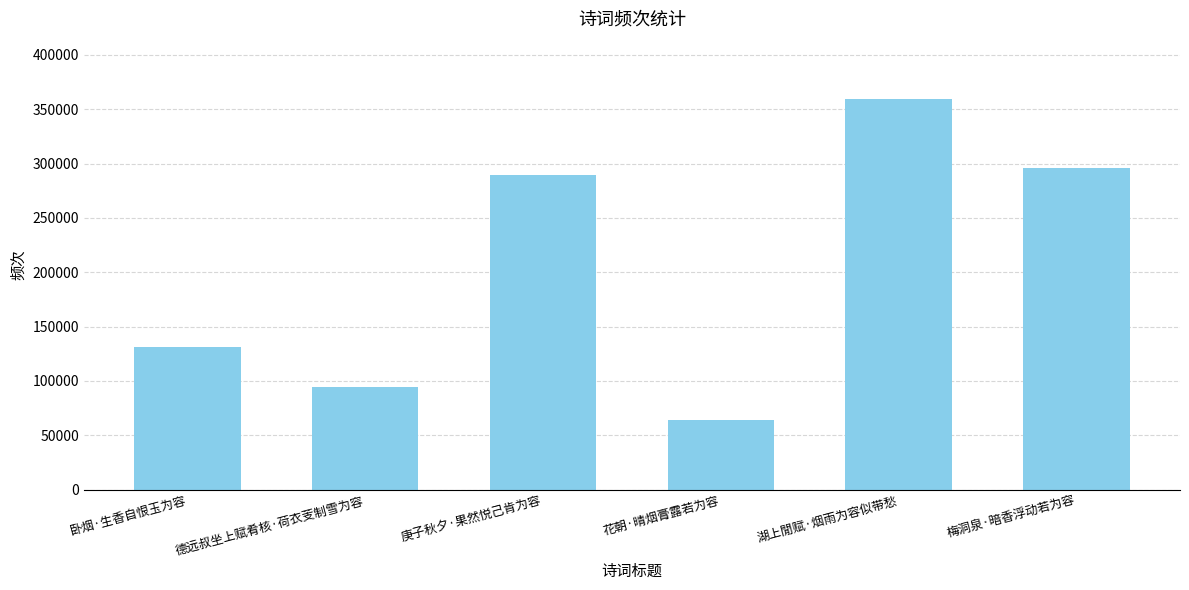

What is the change in value from 卧烟·生香自恨玉为容 to 庚子秋夕·果然悦己肯为容?

+158661